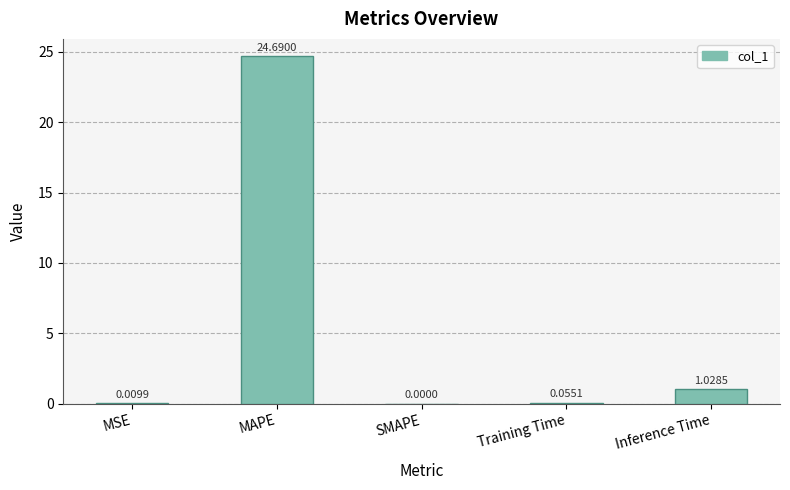

Are the bars horizontal?

No